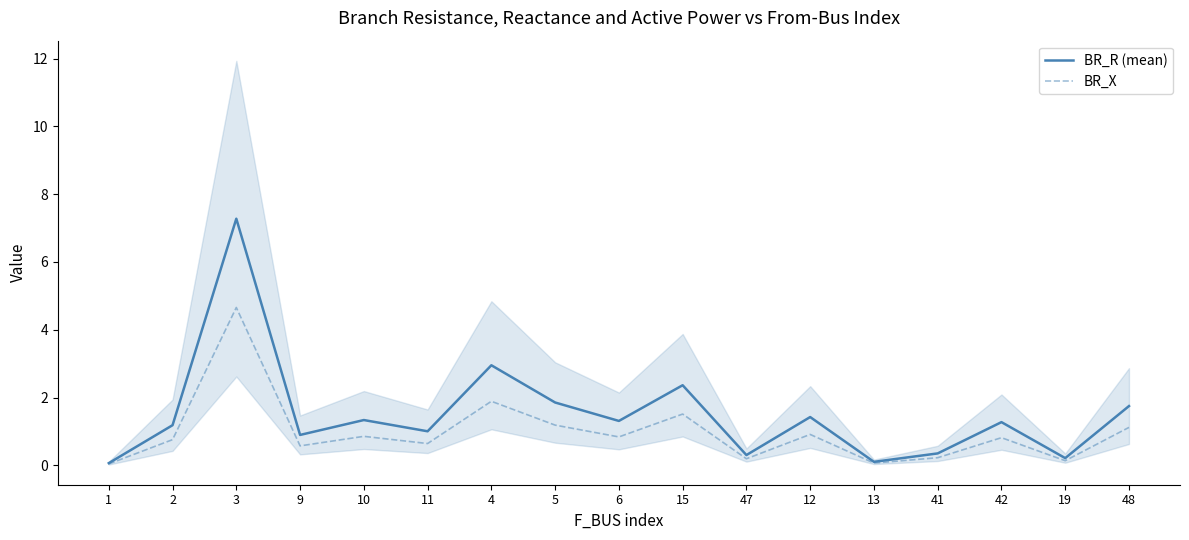

What are all the series names shown in the legend?

BR_R (mean), BR_X